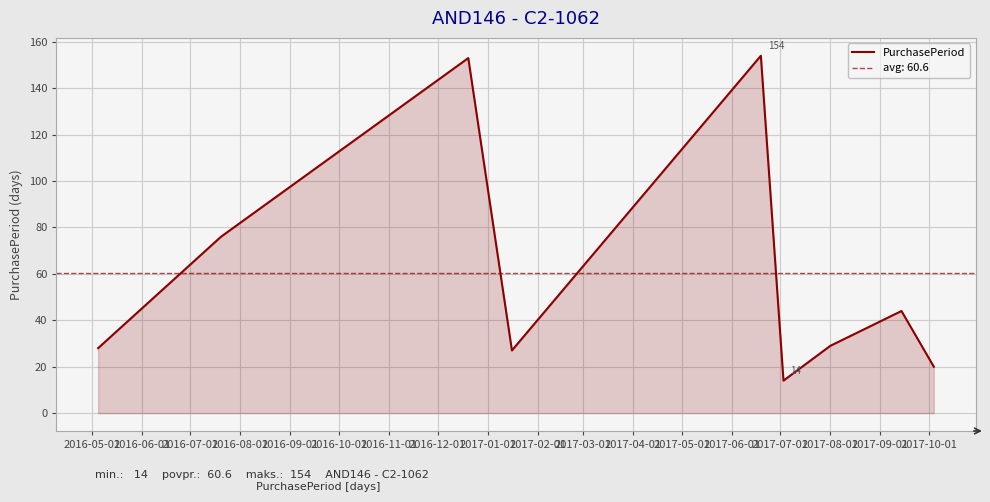

What is the value of the 7th point from the left?

29